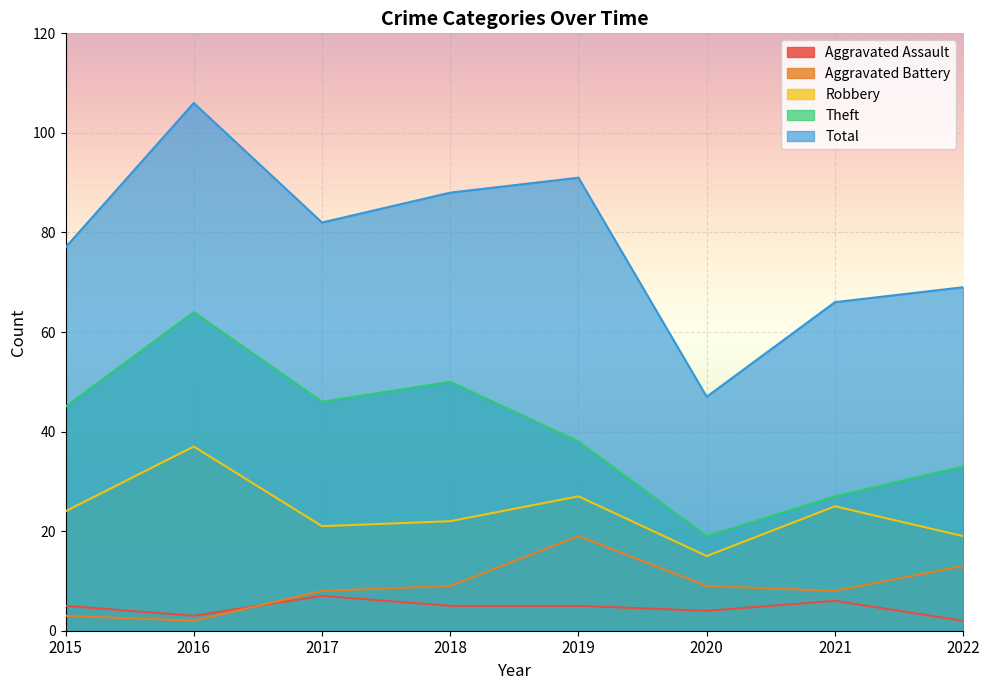

What is the sum of the Robbery values at 2018 and 2019?

49